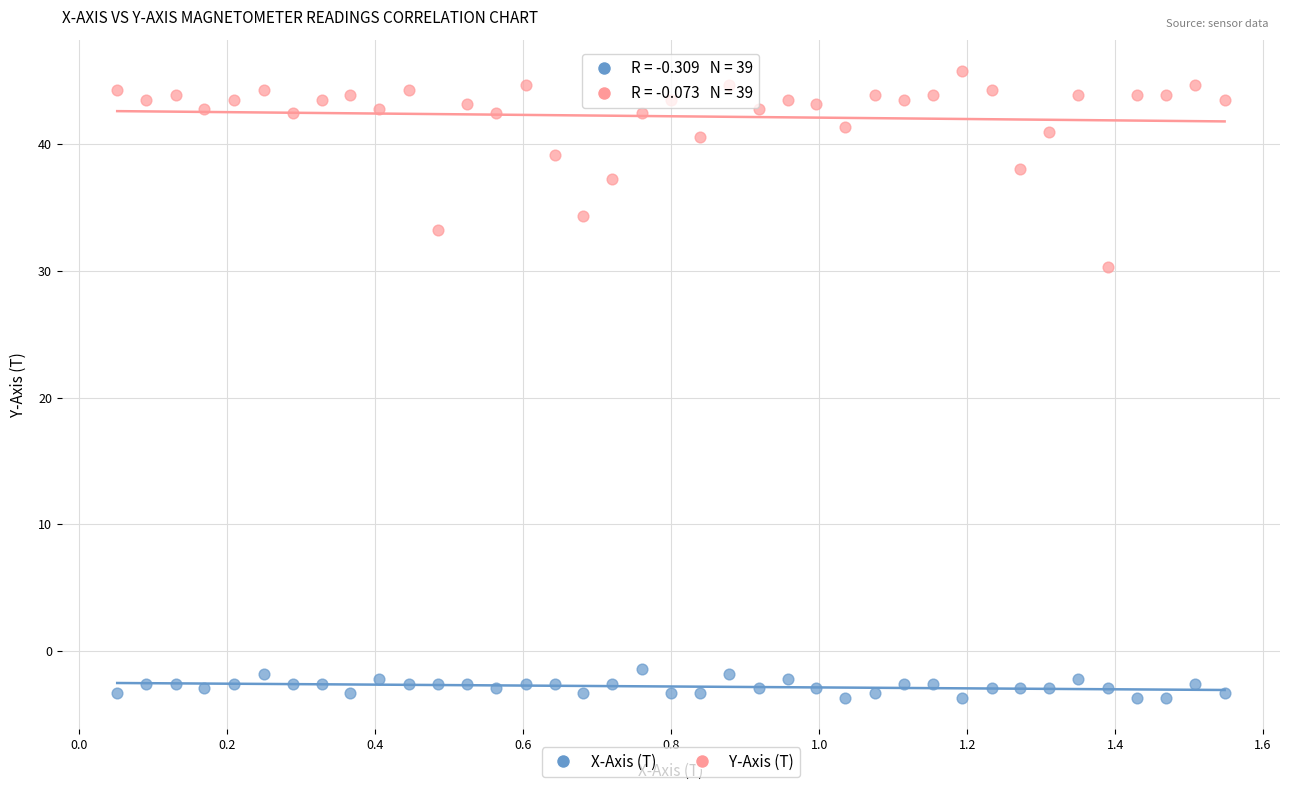

Which series has the largest Y range (max minus min)?

Y-Axis (T)